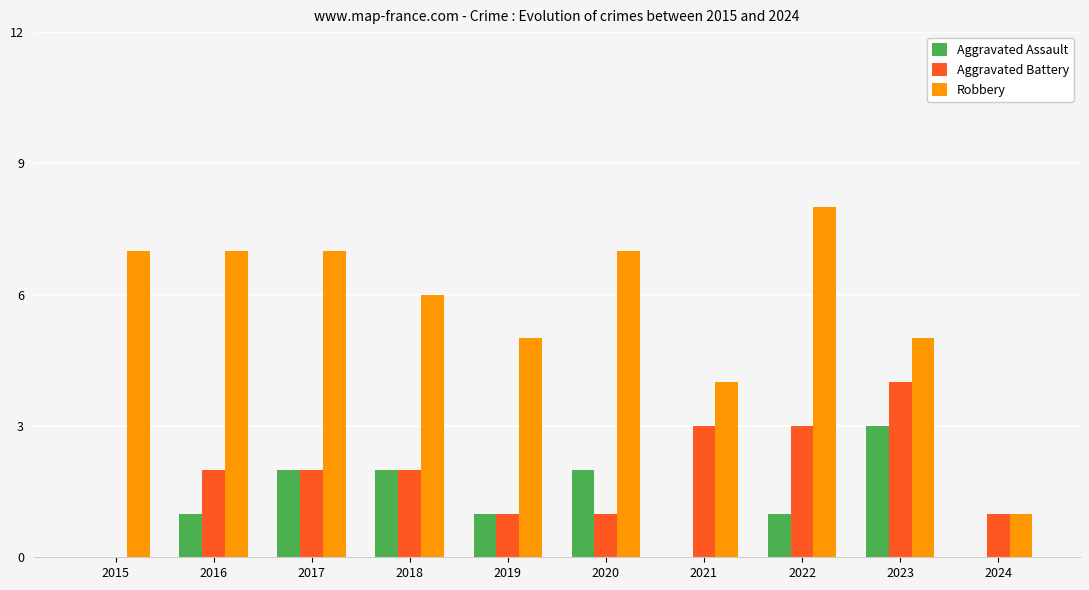

Count the number of data series in this chart.

3